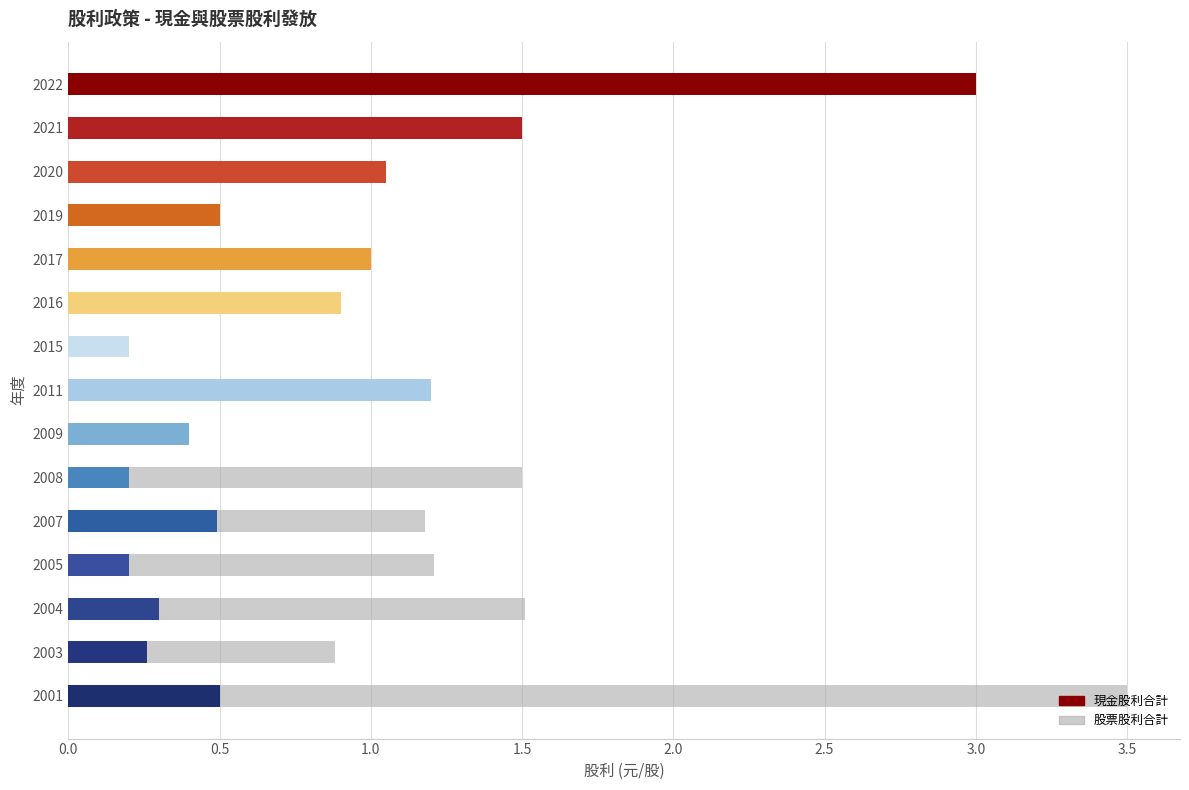

Is it true that 現金股利合計 equals 1.5 at 2021?

True